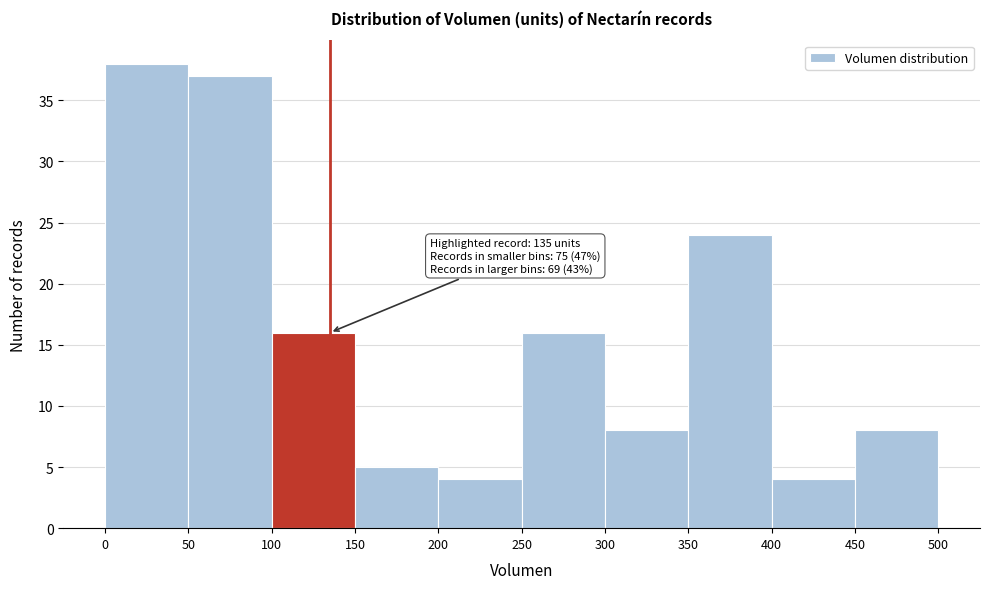

Over which range of the x-axis is the bar tallest?

0 to 50